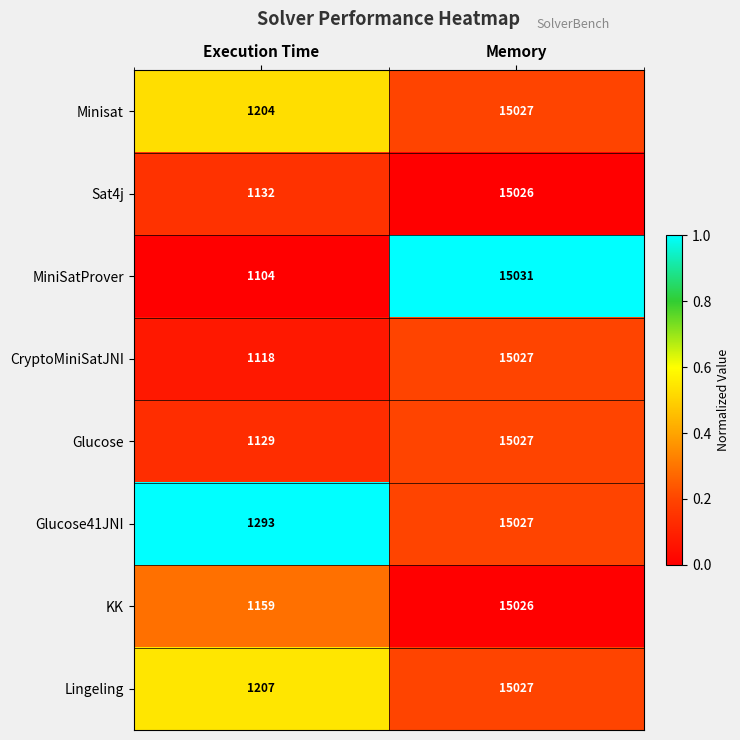

What is the sum of the Glucose values at Execution Time and Memory?

16156